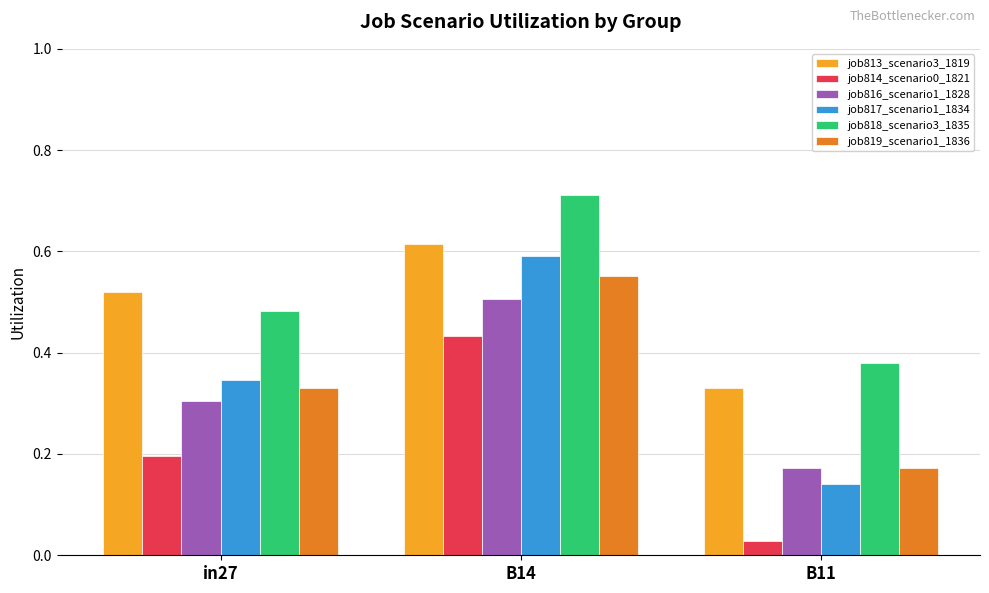

Between B14 and B11, which series saw the biggest shift?

job817_scenario1_1834